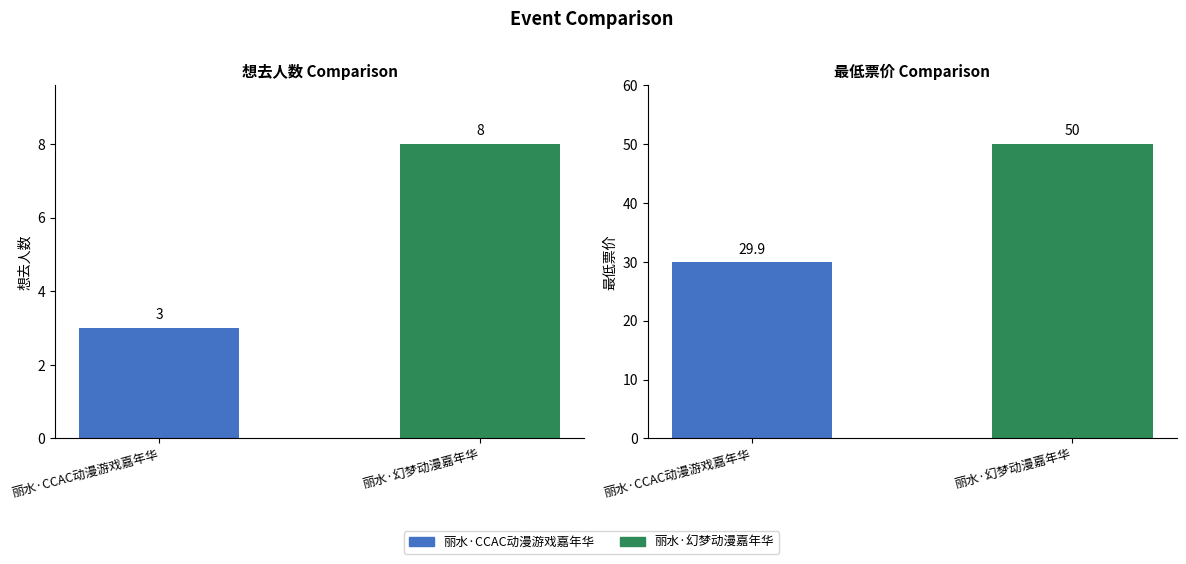

What is the greatest value displayed?

50.0